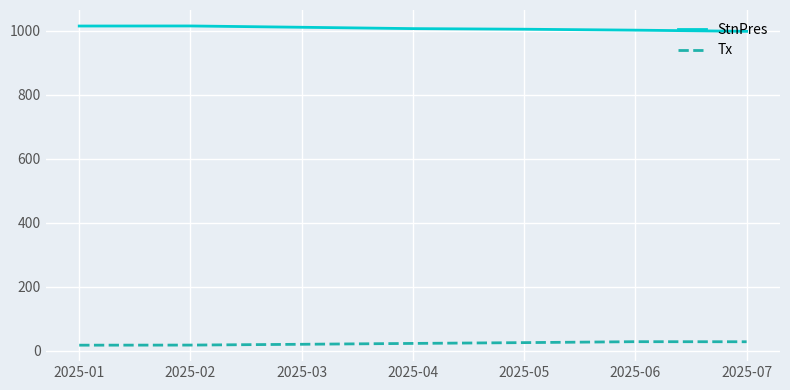

Is the value of StnPres at 2025-07 greater than the value of Tx at 2025-04?

Yes